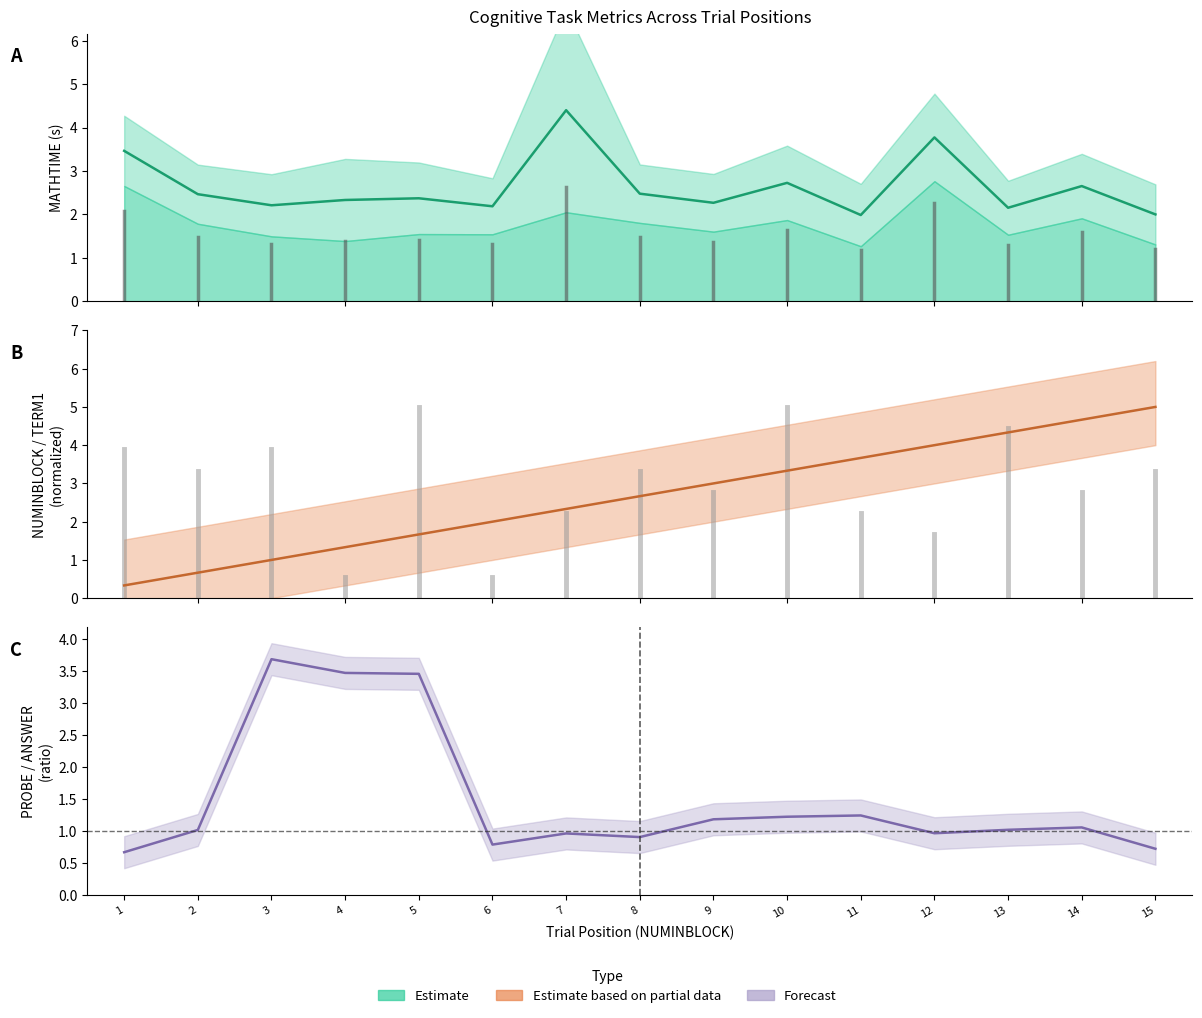

Reading left to right, list all the values displayed in this chart.

1=3.5	2=2.5	3=2.2	4=2.3	5=2.4	6=2.2	7=4.4	8=2.5	9=2.3	10=2.7	11=2.0	12=3.8	13=2.2	14=2.7	15=2.0